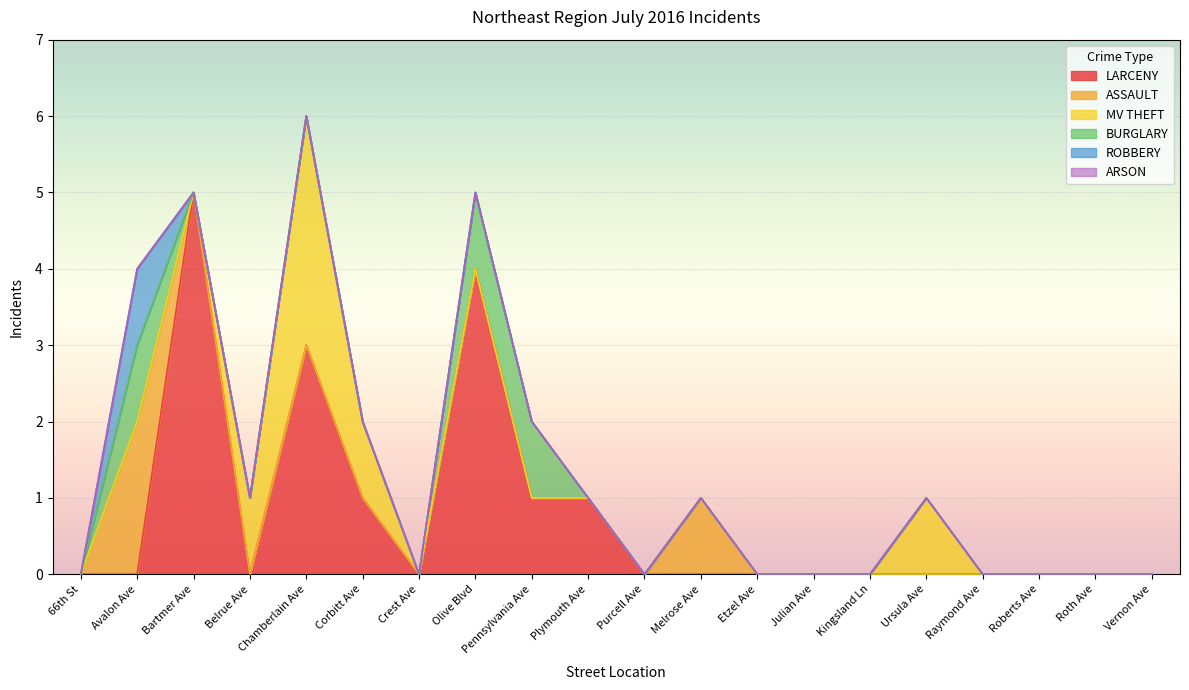

Is the value of BURGLARY at 66th St greater than the value of ASSAULT at Kingsland Ln?

No